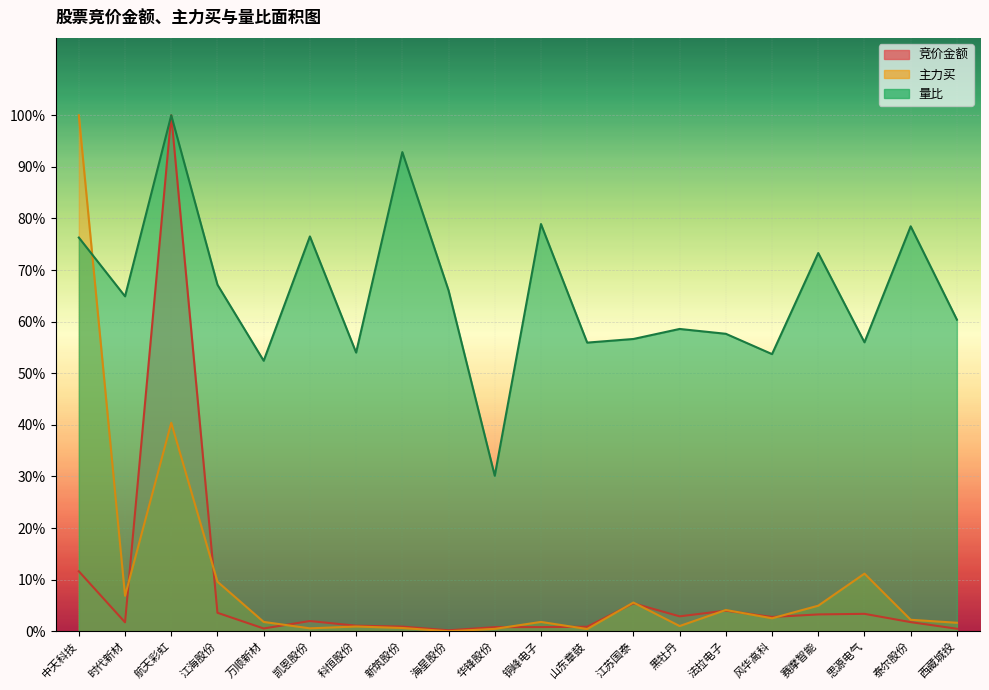

The 主力买 series shows 0.0 at 科恒股份. True or false?

False